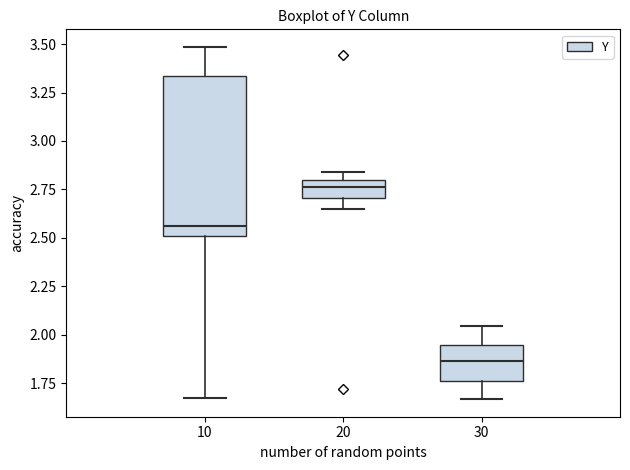

Which box is the tallest, from its lower edge to its upper edge?

10